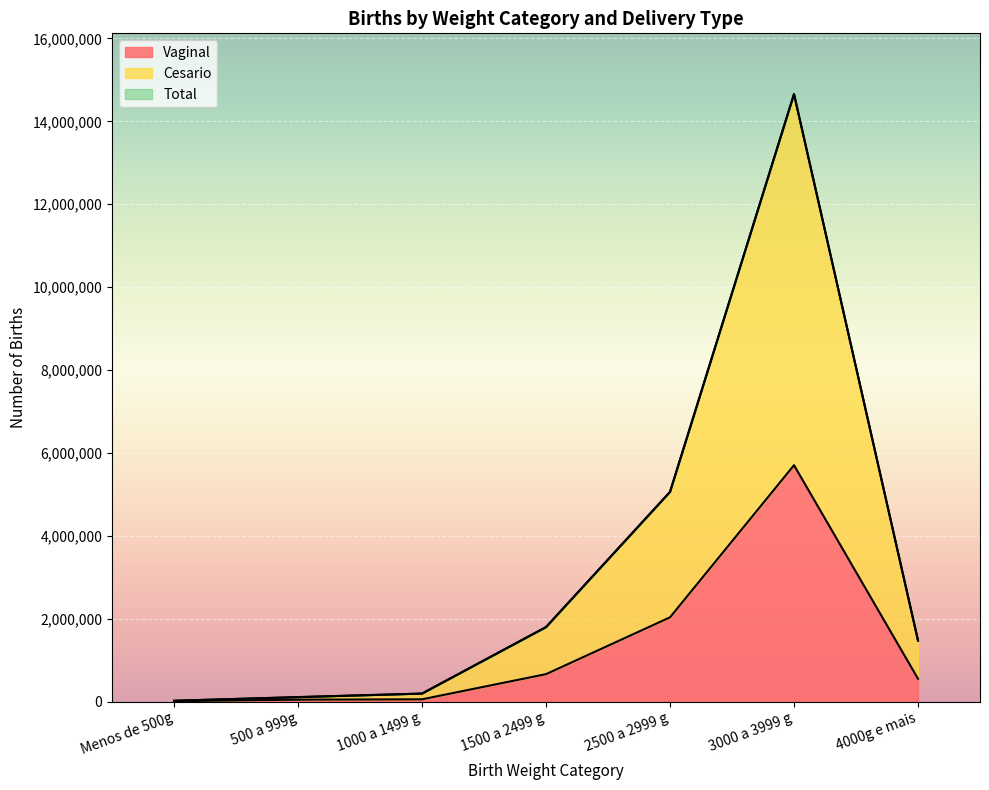

Which category has the highest value in the Vaginal series?

3000 a 3999 g